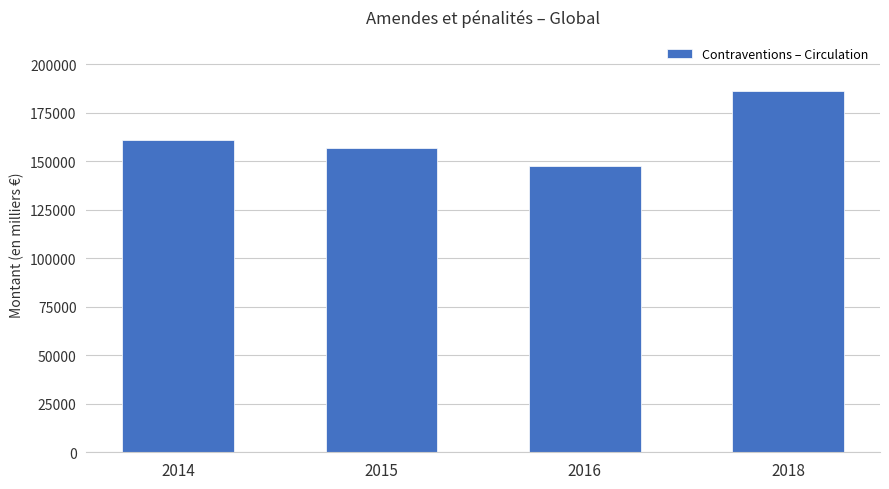

At which label does the data first exceed 160643?

2014